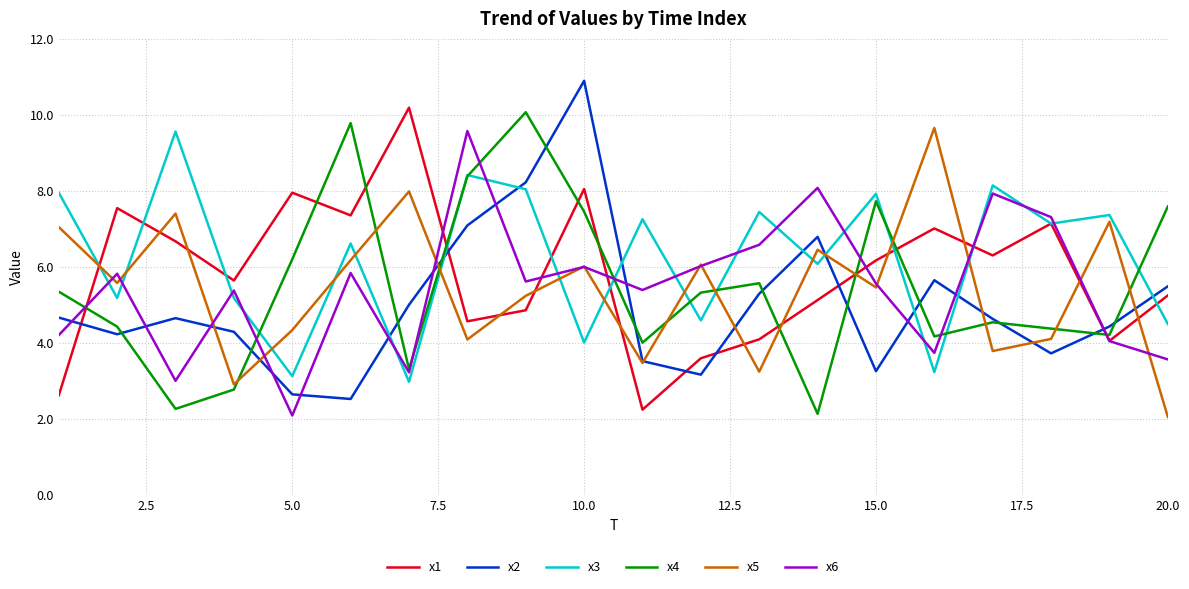

True or false: x5 and x3 intersect in this chart.

True